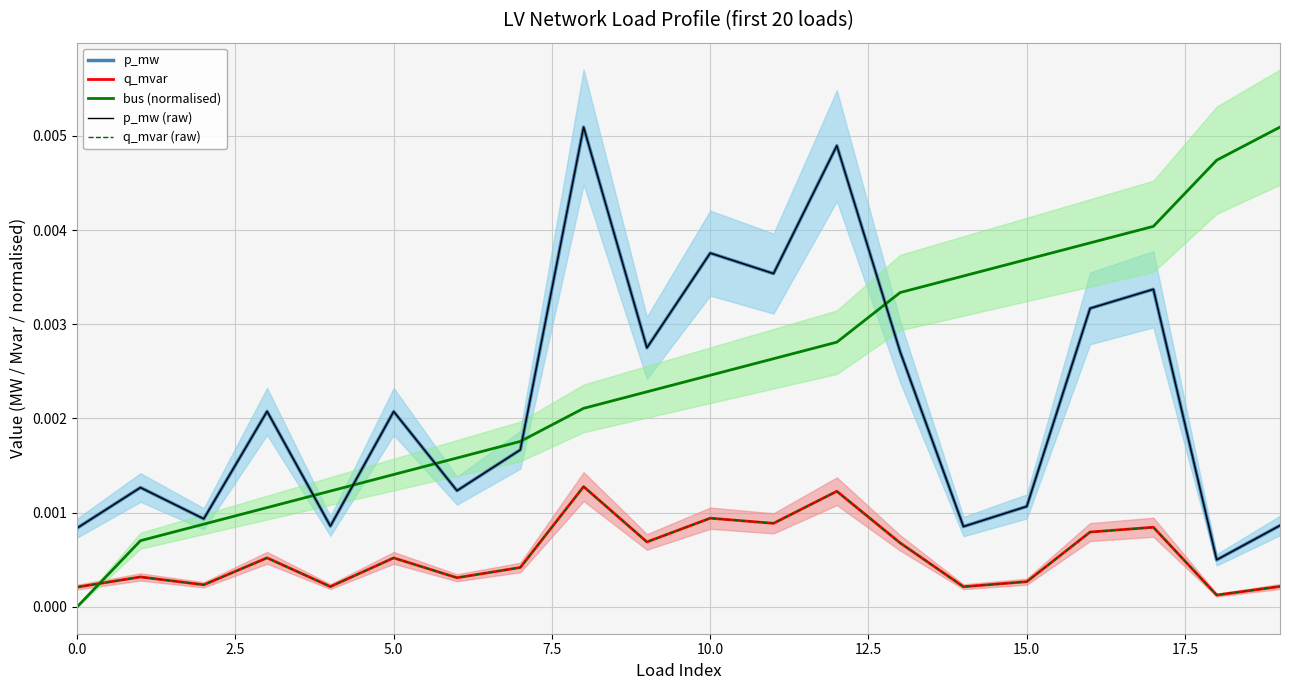

Rank the series at 15.0 from highest to lowest value.

bus (normalised), p_mw, p_mw (raw), q_mvar, q_mvar (raw)